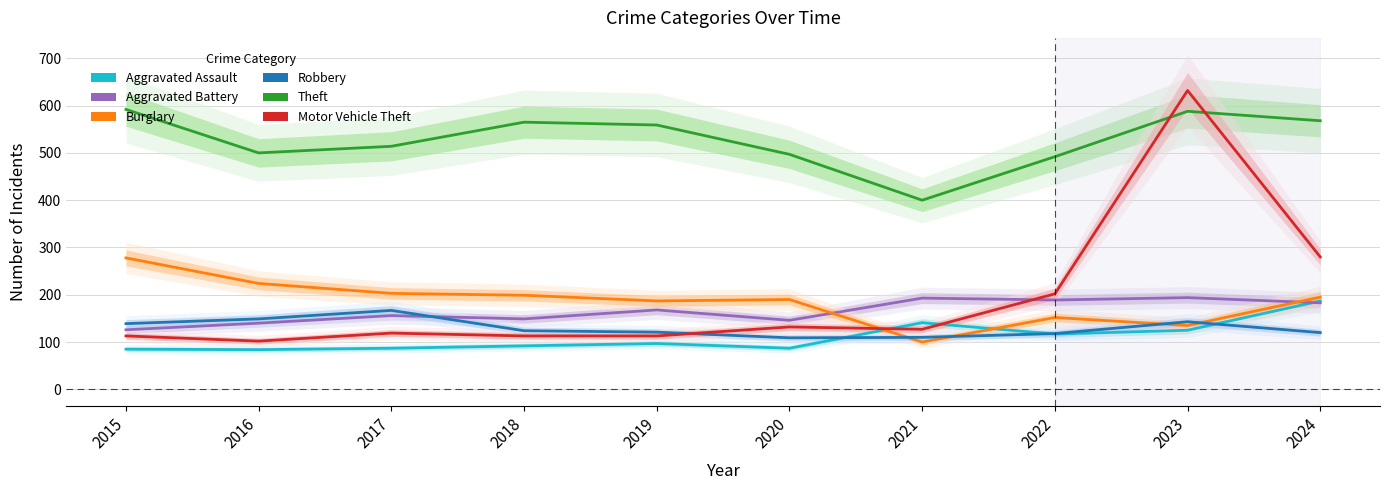

Which series changed the most between 2015 and 2021?

Theft